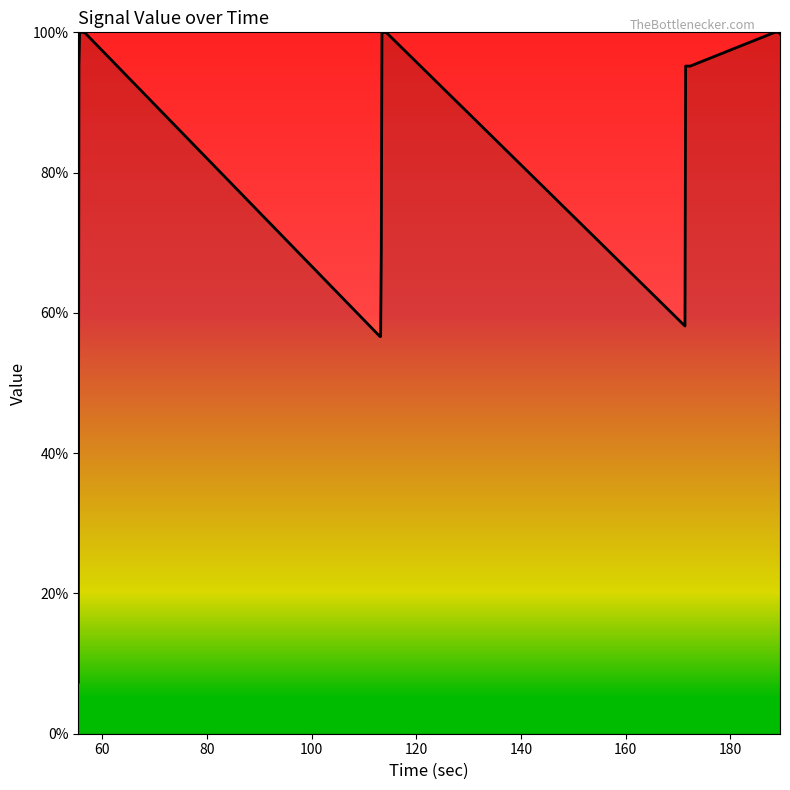

What is the smallest value displayed?

7.3